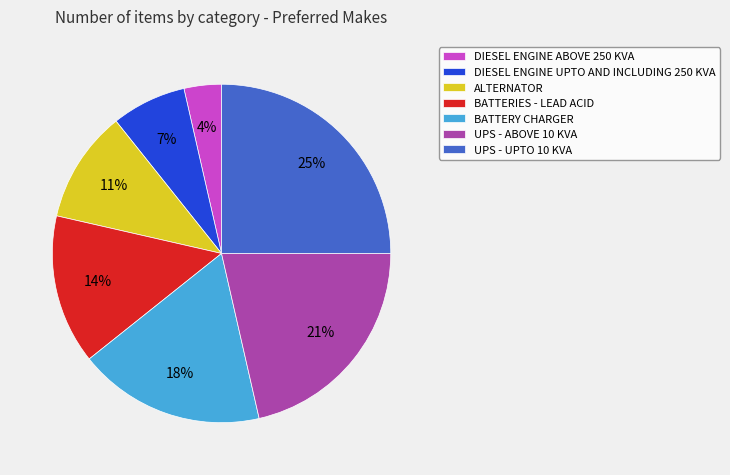

Which has a higher value, ALTERNATOR or DIESEL ENGINE UPTO AND INCLUDING 250 KVA?

ALTERNATOR